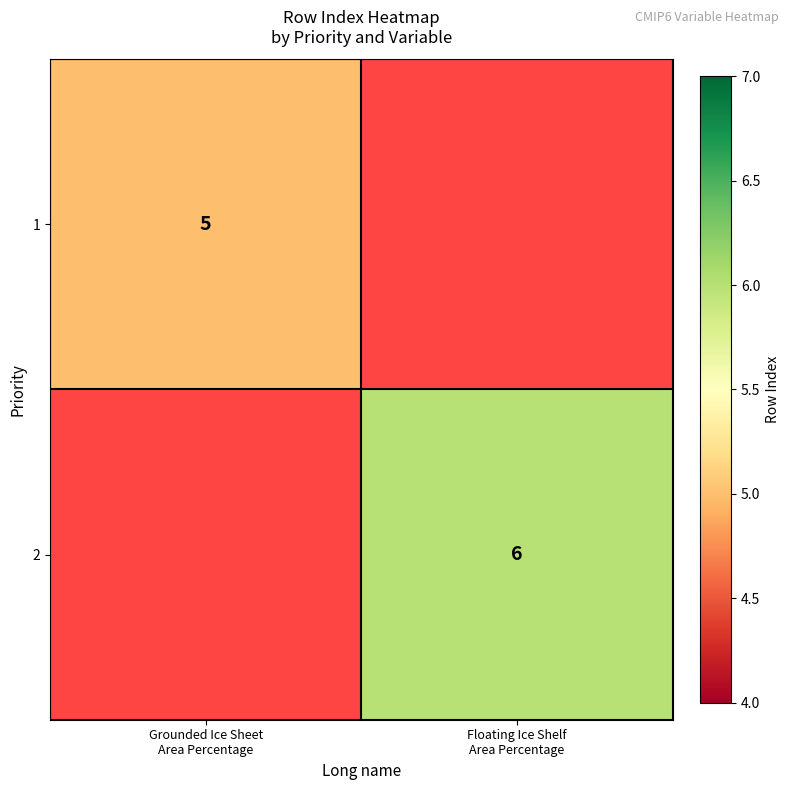

What is the highest value of the 1 series?

5.0